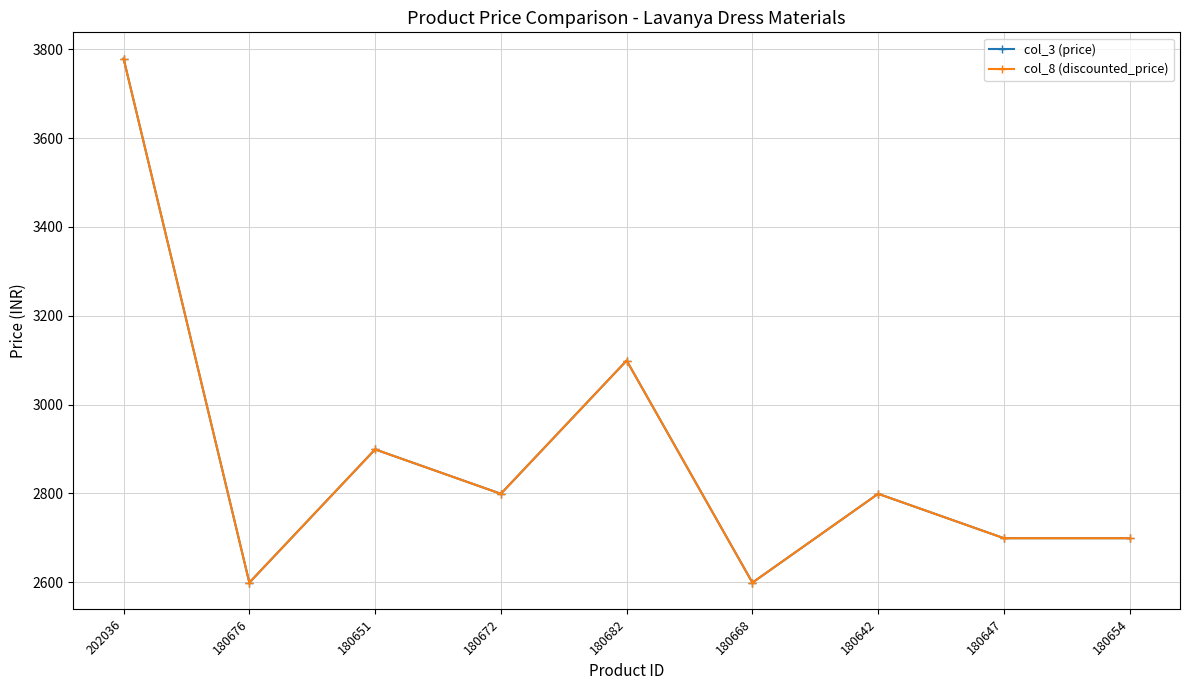

True or false: col_8 (discounted_price) has a value of 1268 at 180676.

False